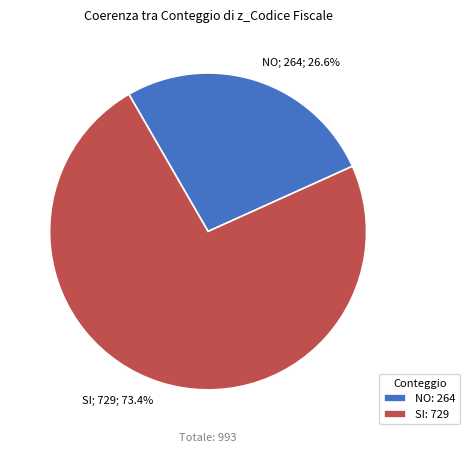

To the nearest percent, what is the average slice percentage?

50%